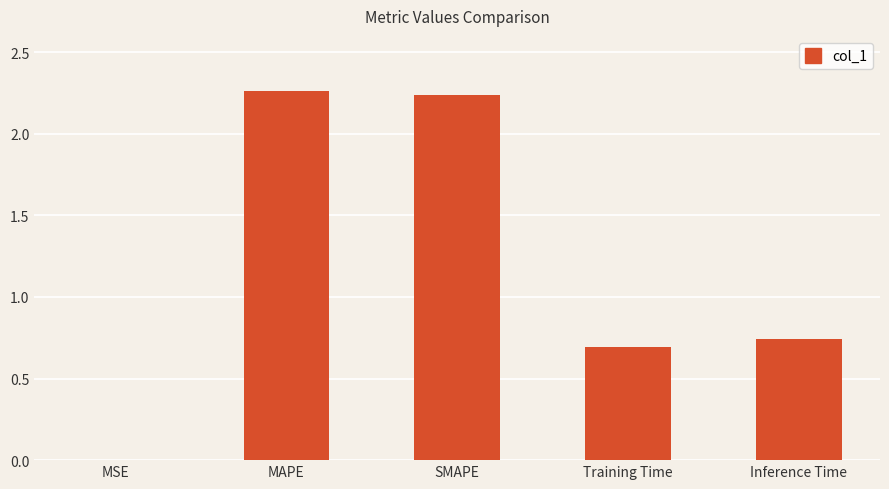

Which category has the highest value across all series?

MAPE